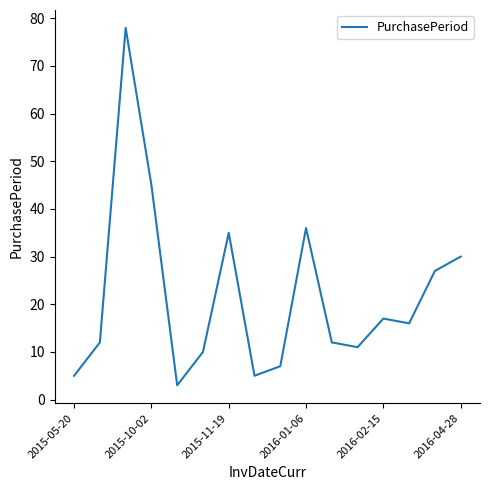

What is the smallest value displayed?

3